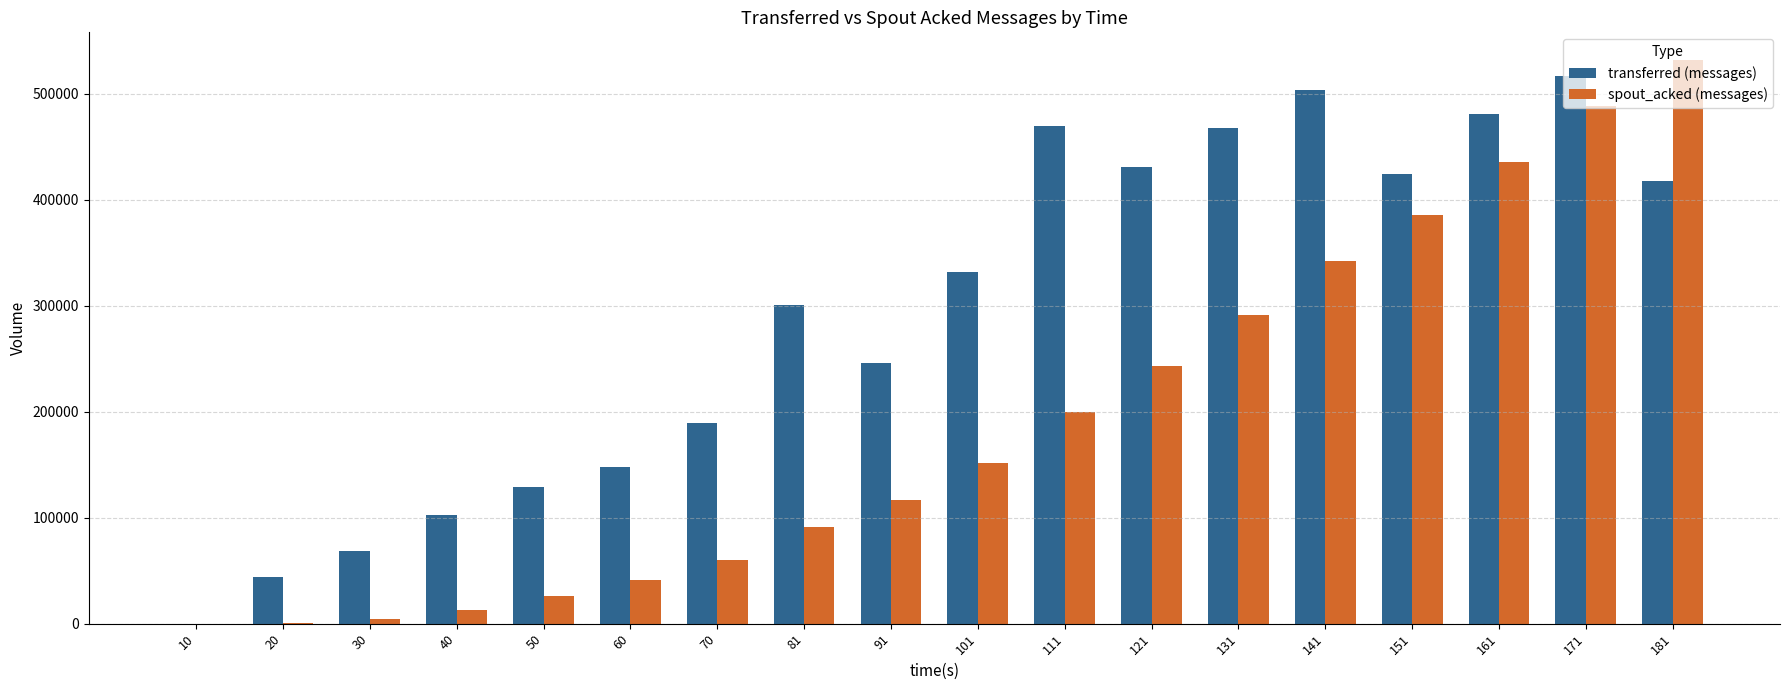

At which category is the sum across all series the highest?

171